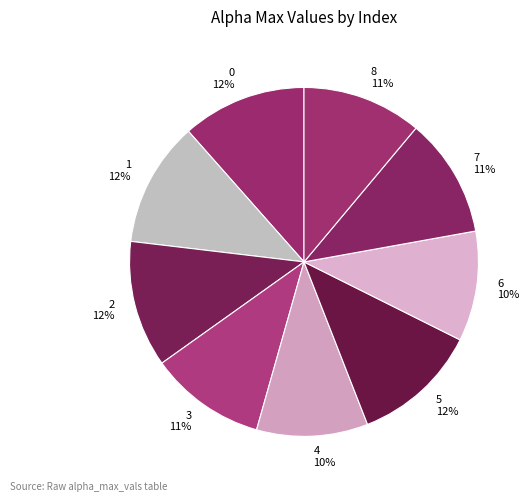

Approximately how many times larger is the value at 7 compared to 2?

0.9